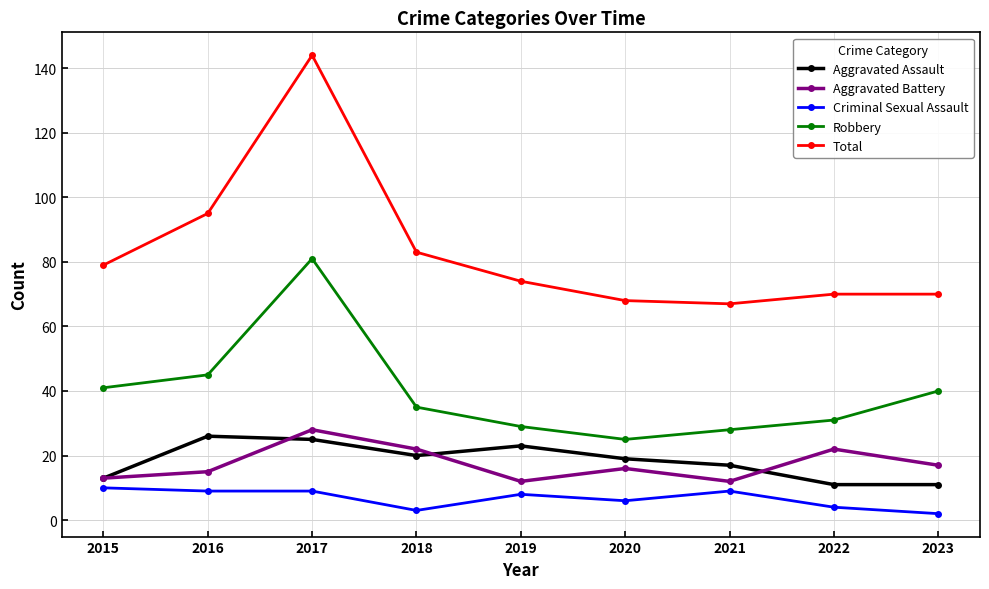

Is it true that Aggravated Assault equals 3 at 2015?

False